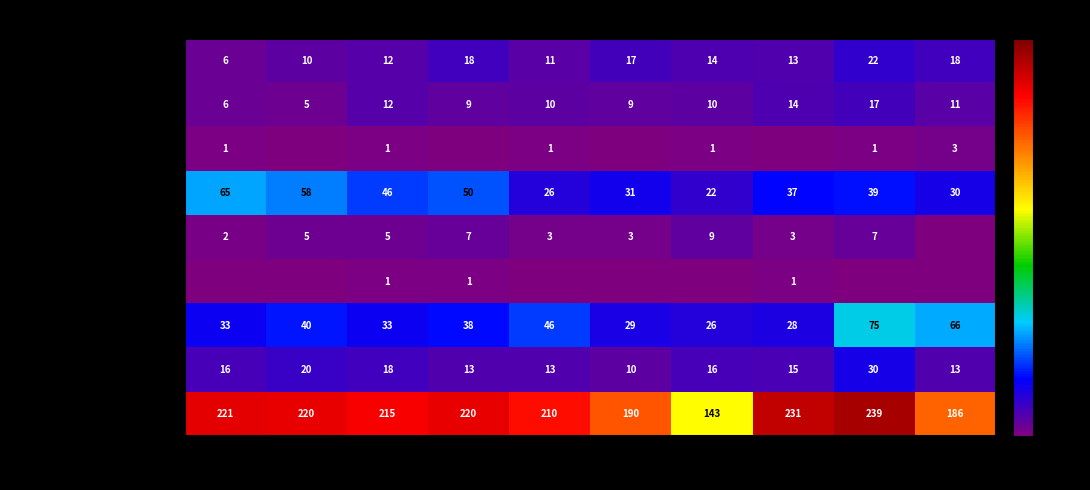

At which label does Motor Vehicle Theft reach its minimum?

2021